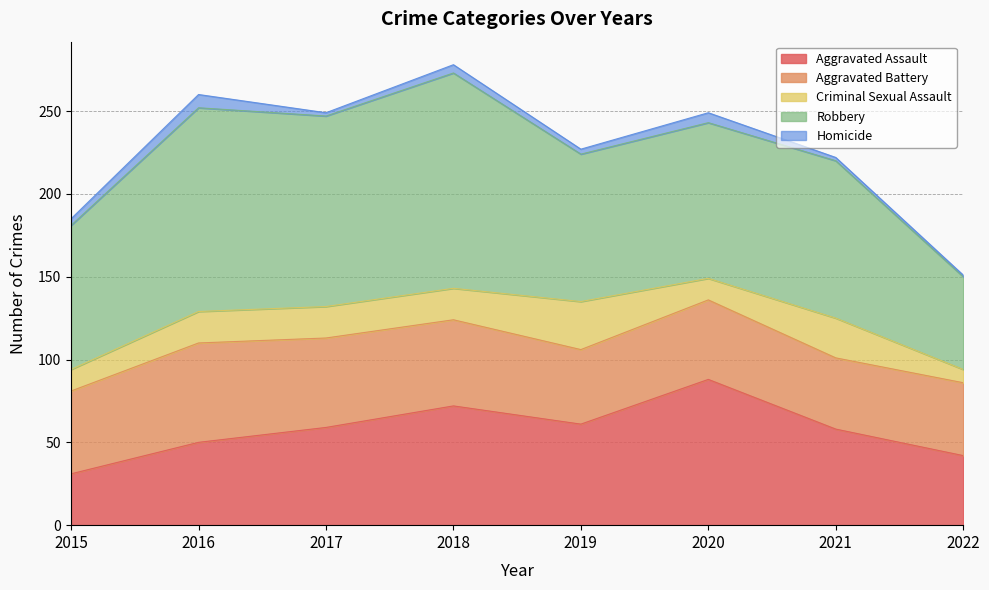

The value of Aggravated Battery at 2020 is 63. True or false?

False